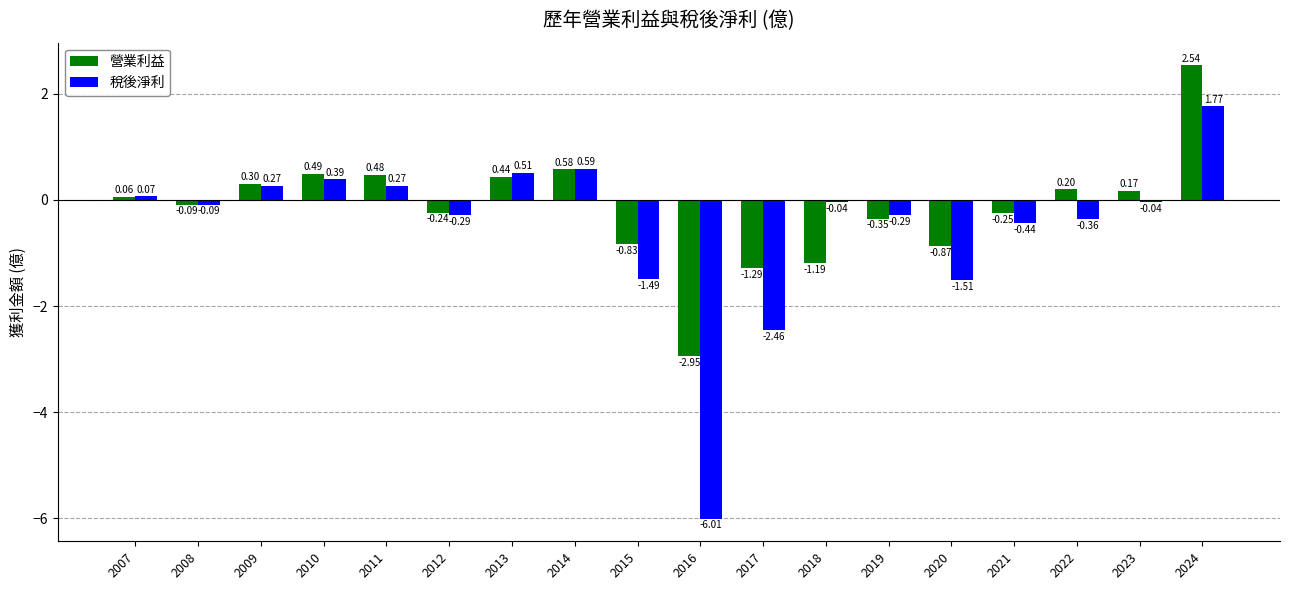

What is the difference between the maximum and second lowest values in the 稅後淨利 series?

4.2